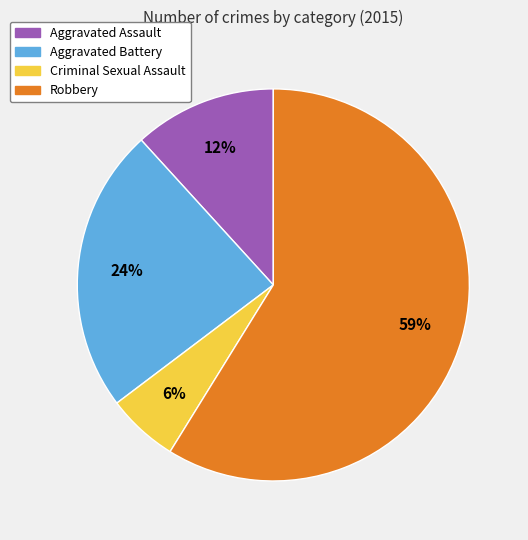

Combined, do Criminal Sexual Assault and Aggravated Assault account for over 50%?

No